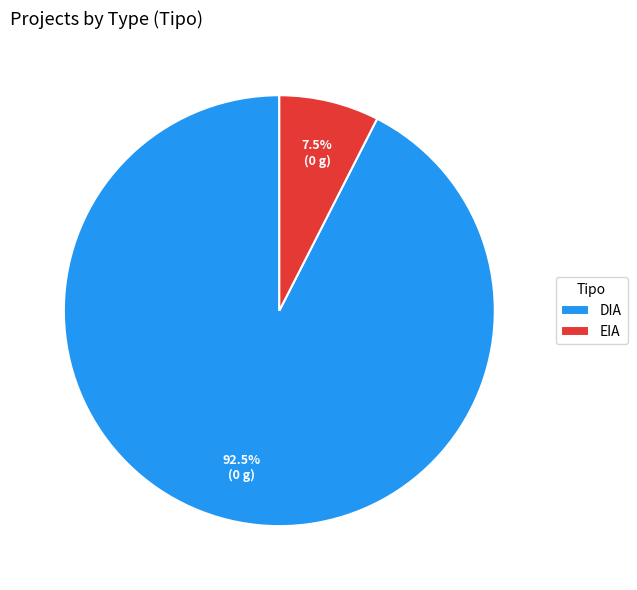

What portion of the pie excludes DIA?

7.5%